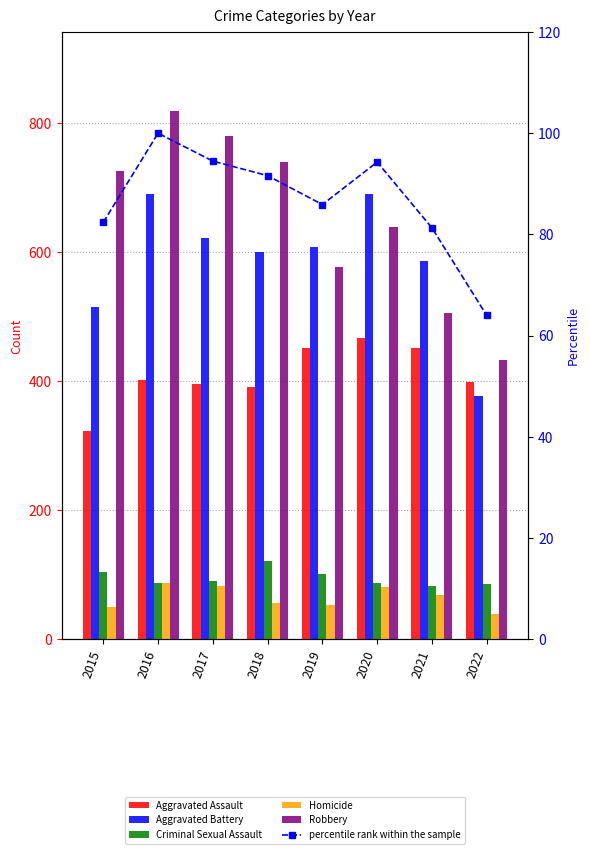

List the series in order of their peak value, highest first.

Robbery, Aggravated Battery, Aggravated Assault, Criminal Sexual Assault, percentile rank within the sample, Homicide